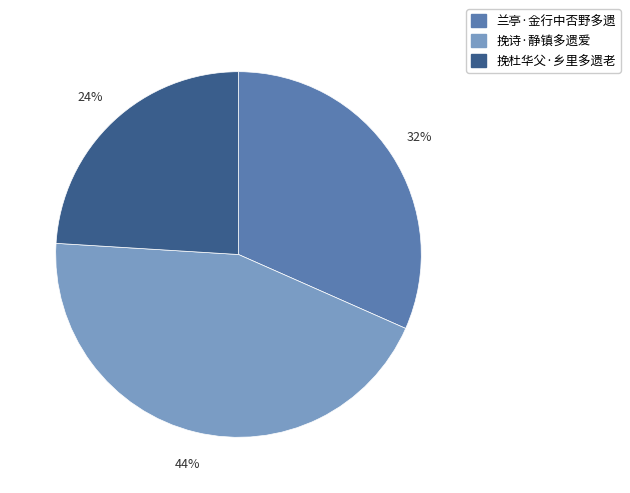

Is the sum of 兰亭·金行中否野多遗 and 挽诗·静镇多遗爱 greater than half?

Yes